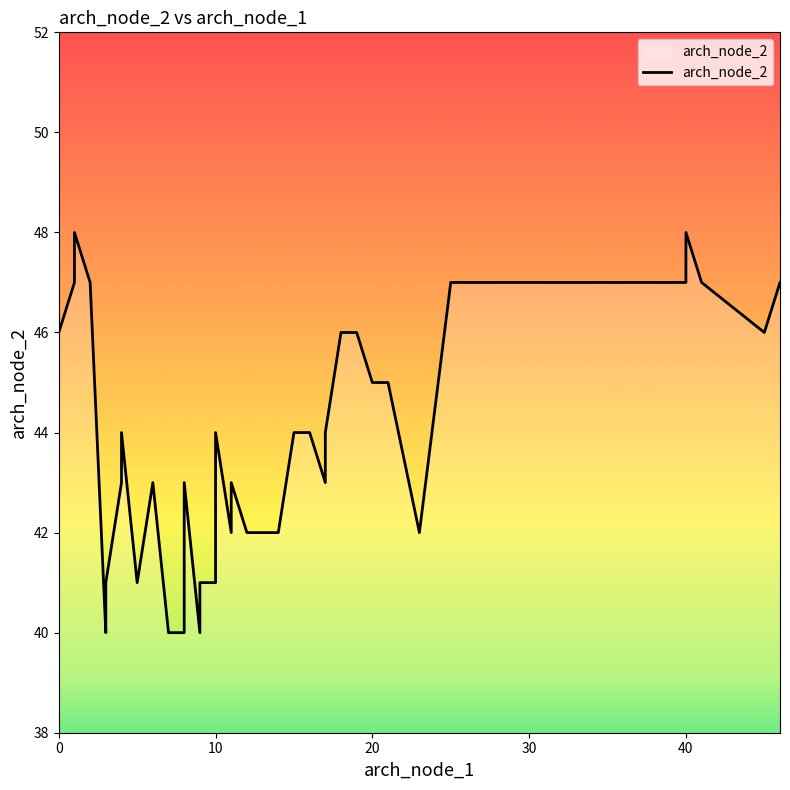

What is the sum of all values?

1752